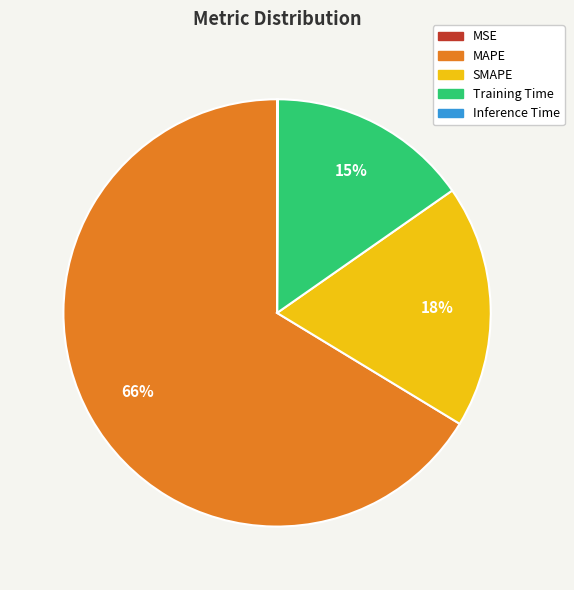

To the nearest percent, what percentage of the pie is Training Time?

15%